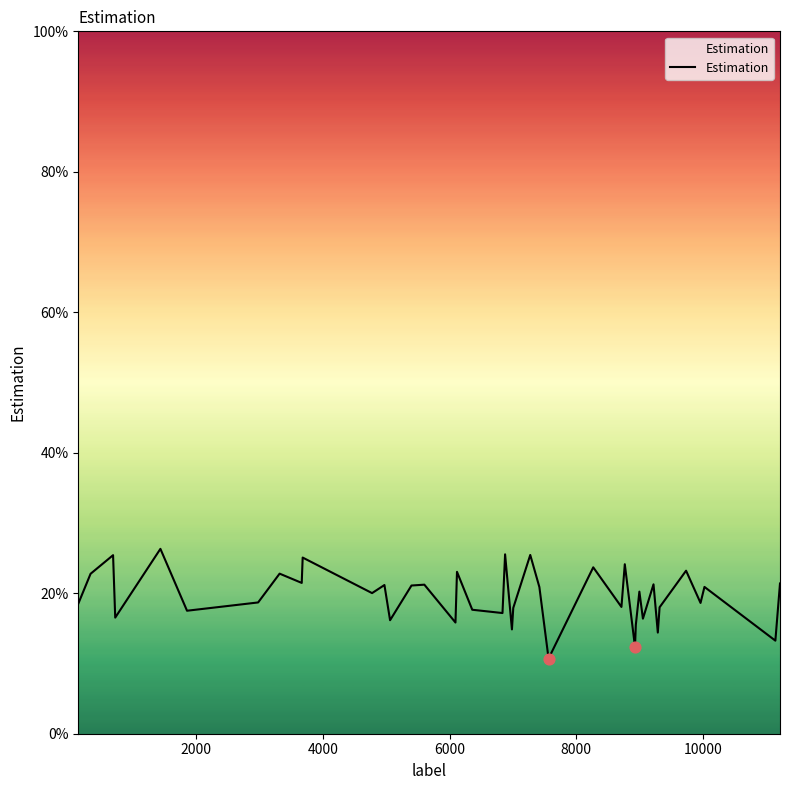

What is the maximum value shown in the chart?

26.3